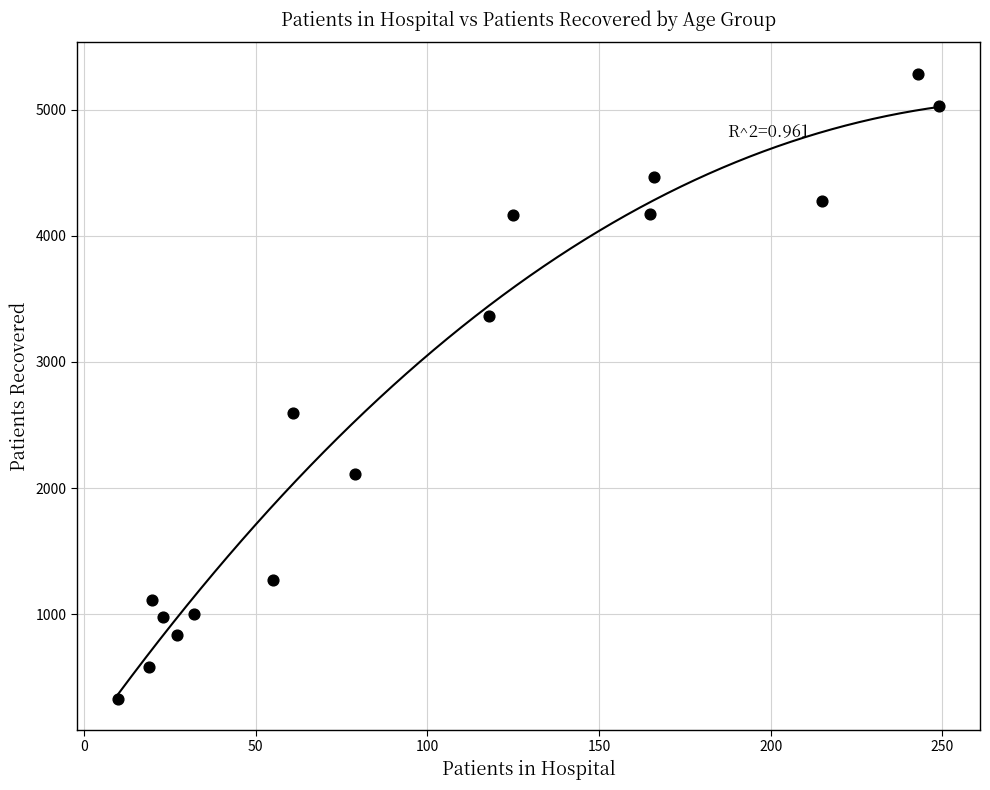

What Y value in the scatter plot is closest to 2808?

2595